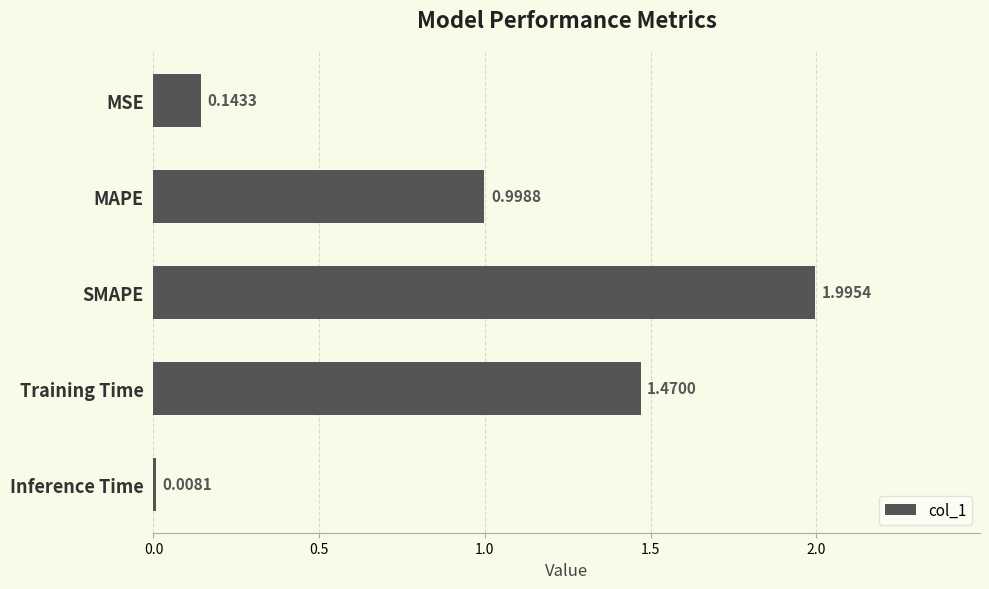

What is the ratio of the value at MAPE to the value at Training Time?

0.7